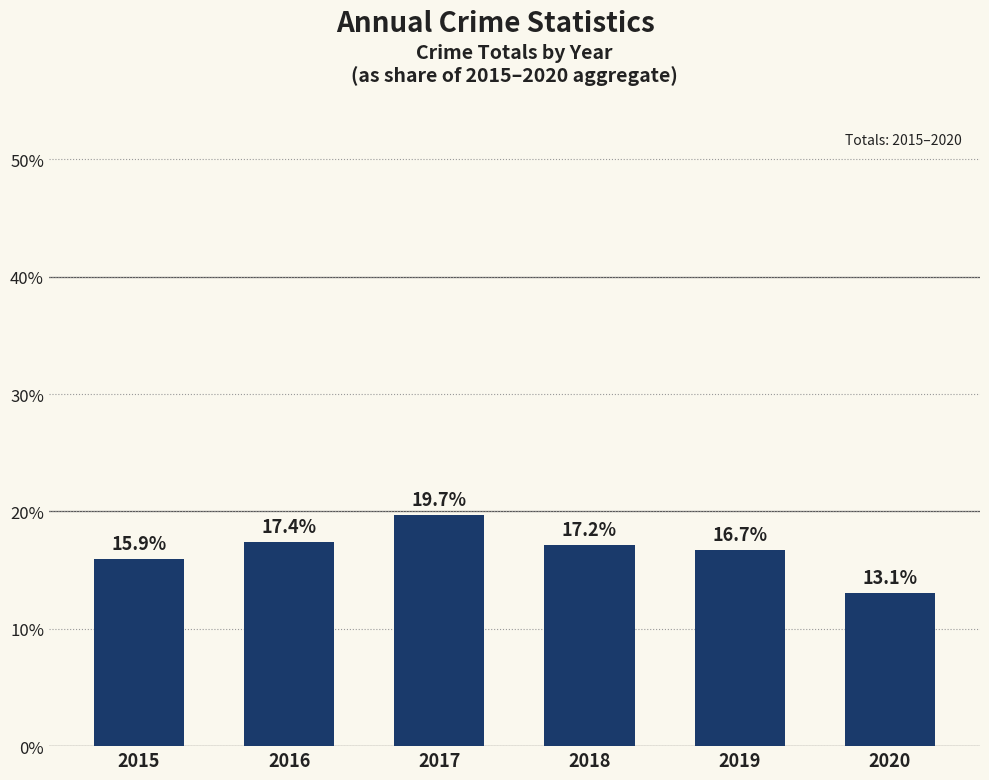

The value at 2019 is 16.7. True or false?

True